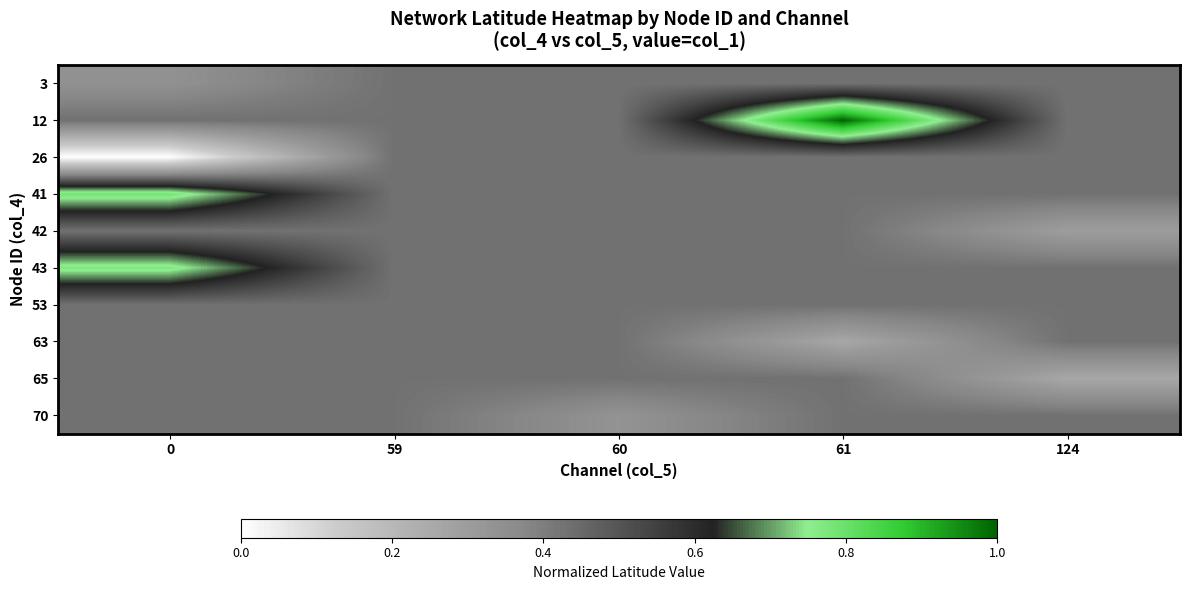

At which category is the sum across all series the highest?

61